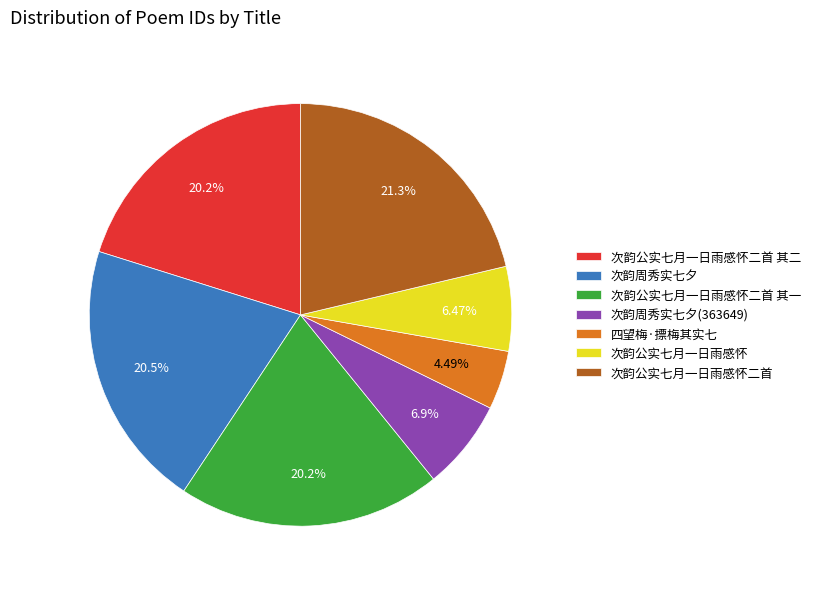

To the nearest percent, what is the difference between the largest and smallest slice percentages?

17%